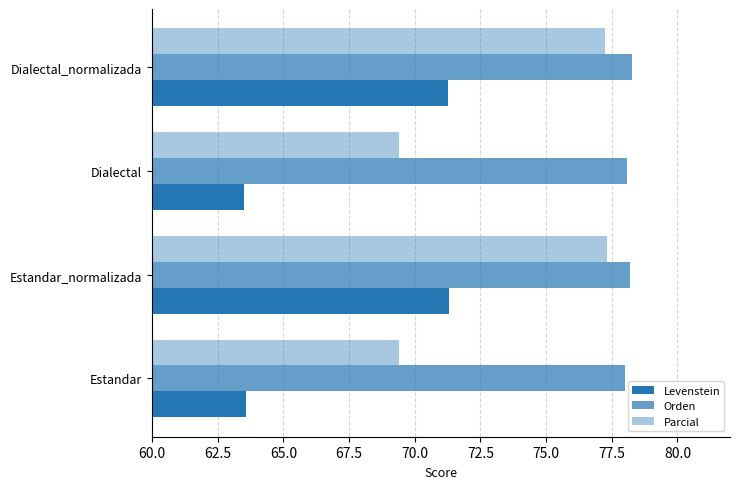

What is the smallest value displayed?

63.5